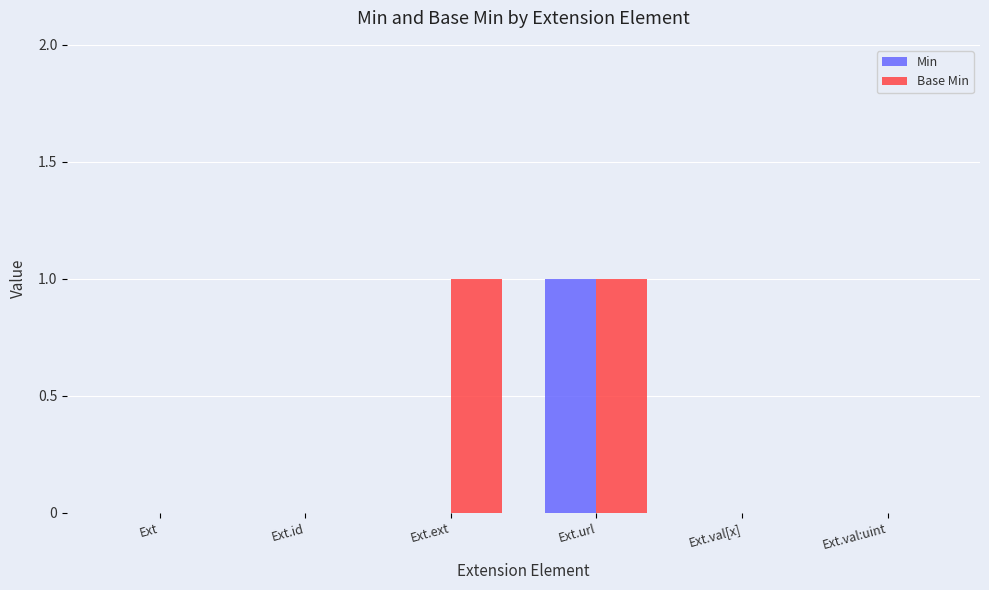

At which category is the sum across all series the highest?

Ext.url